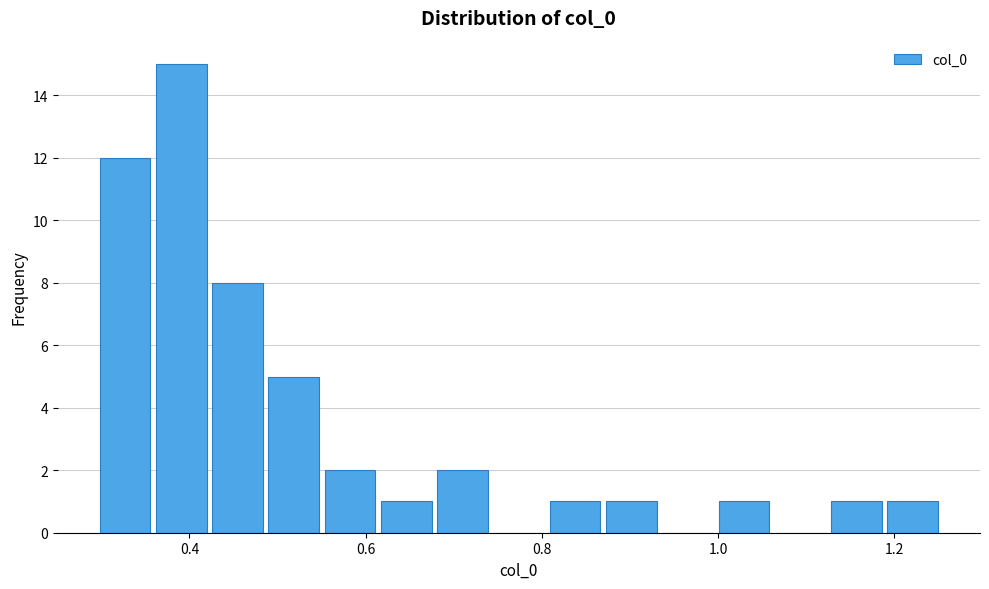

Read against the x-axis, roughly where is the centre of the tallest bar?

0.40